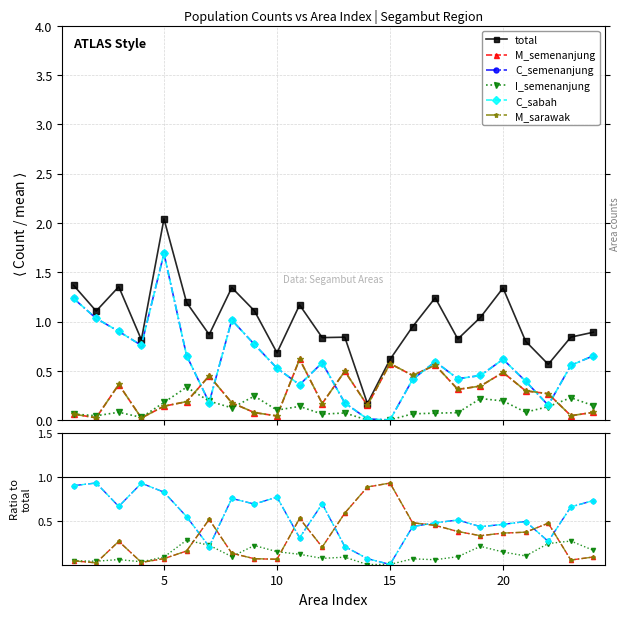

Which series has the widest spread of values?

total